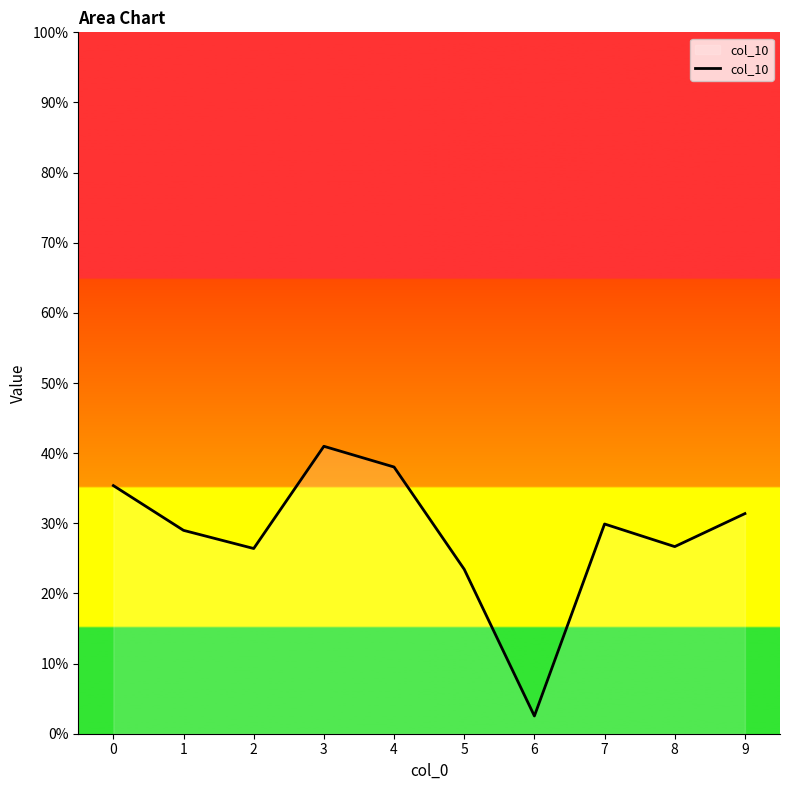

What is the average value?

0.3